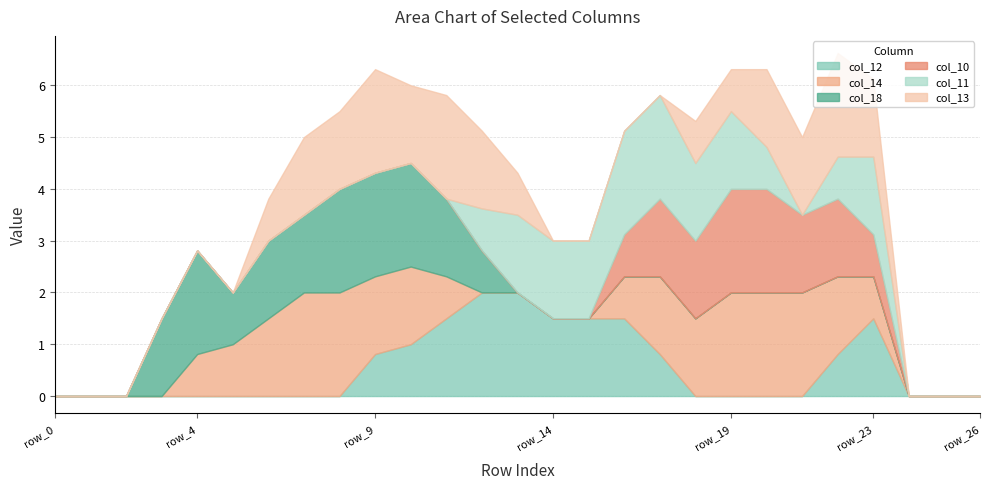

What is the difference between the col_11 values at row_19 and row_10?

1.5